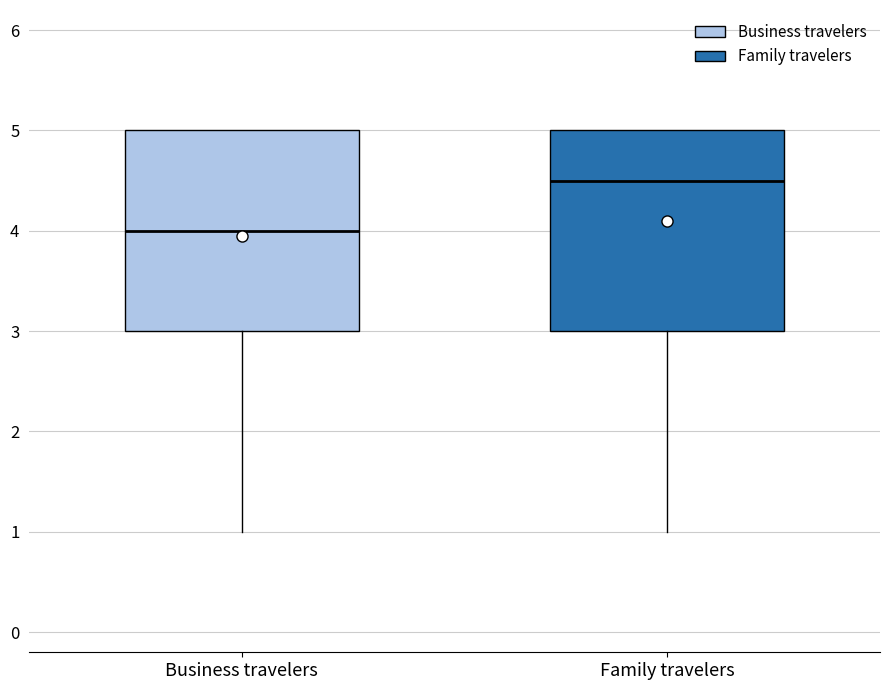

Which box has the lowest median line?

Business travelers